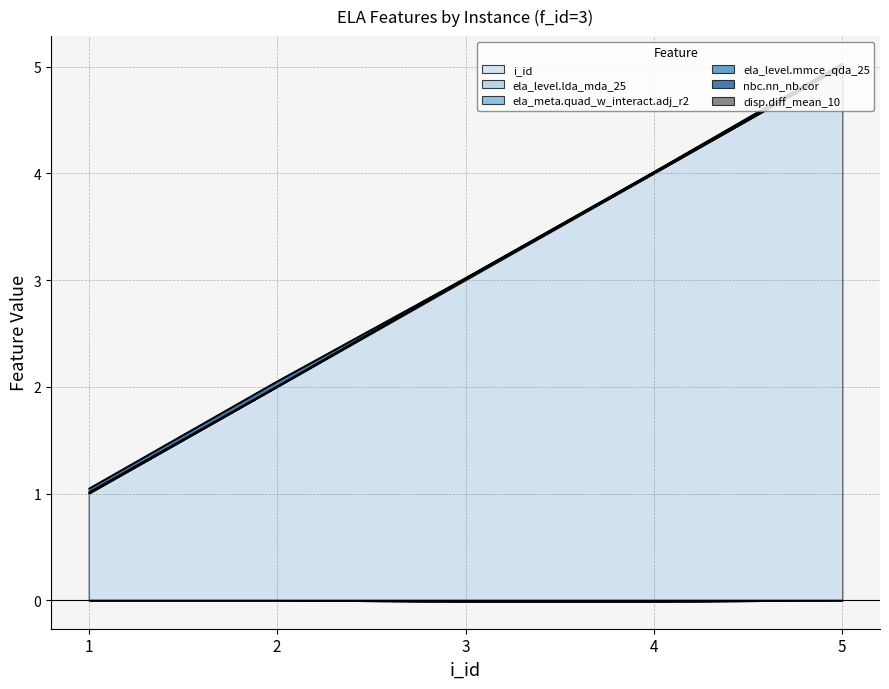

At 4, list the series in order from largest to smallest.

i_id, ela_meta.quad_w_interact.adj_r2, ela_level.mmce_qda_25, disp.diff_mean_10, ela_level.lda_mda_25, nbc.nn_nb.cor